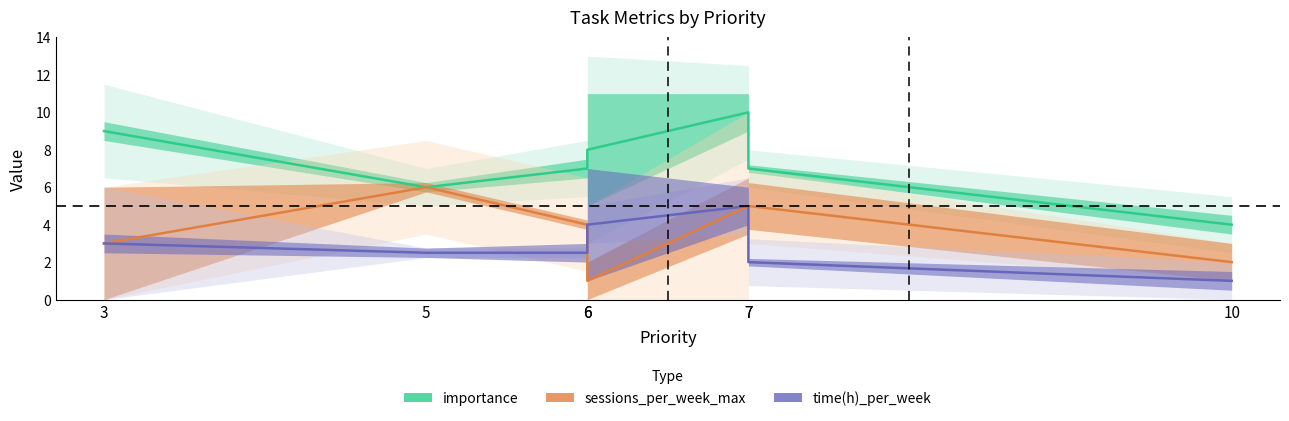

Which series has the largest range (max minus min)?

importance